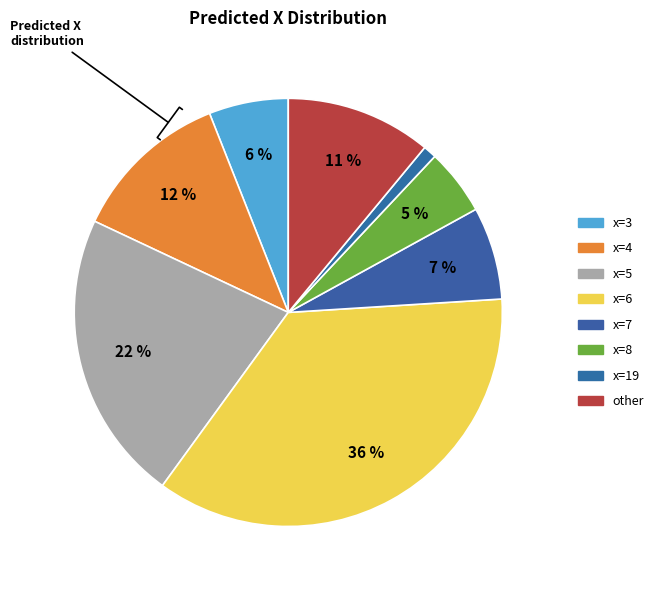

Is there any slice that represents more than half of the pie?

No